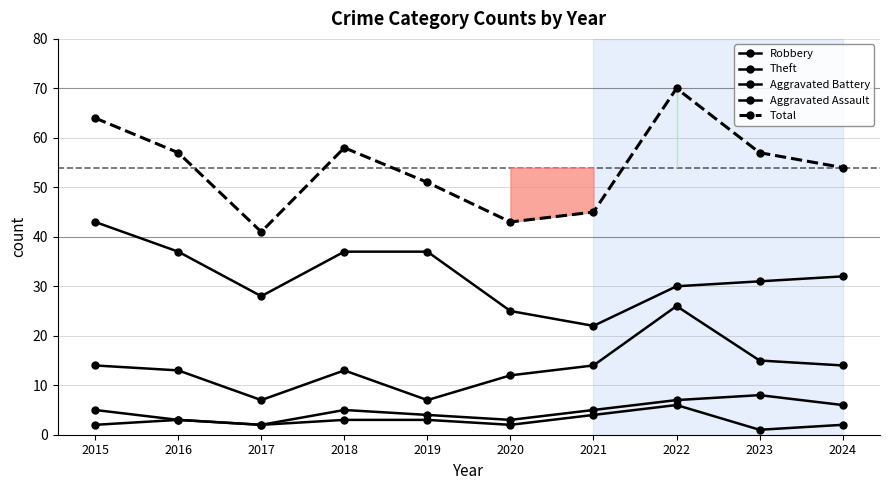

The value of Total at 2018 is 58. True or false?

True